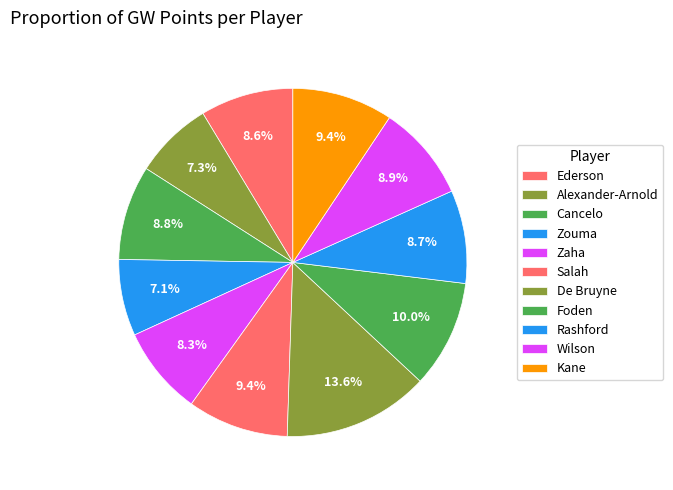

What is the change in value from Rashford to Wilson?

+0.1